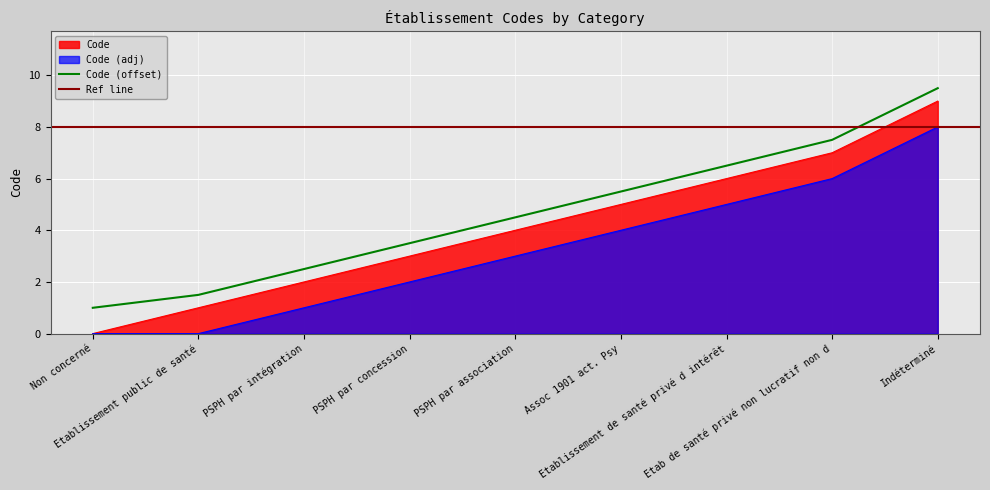

What is the value of the 5th point from the left?

4